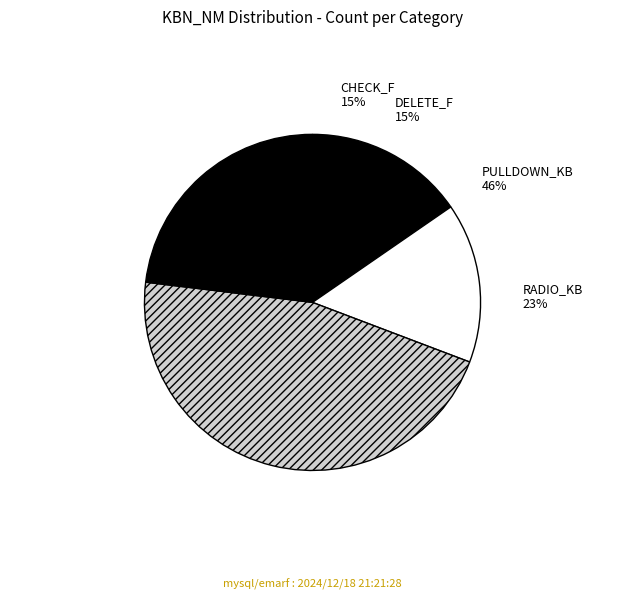

Is the sum of CHECK_F and RADIO_KB greater than half?

No